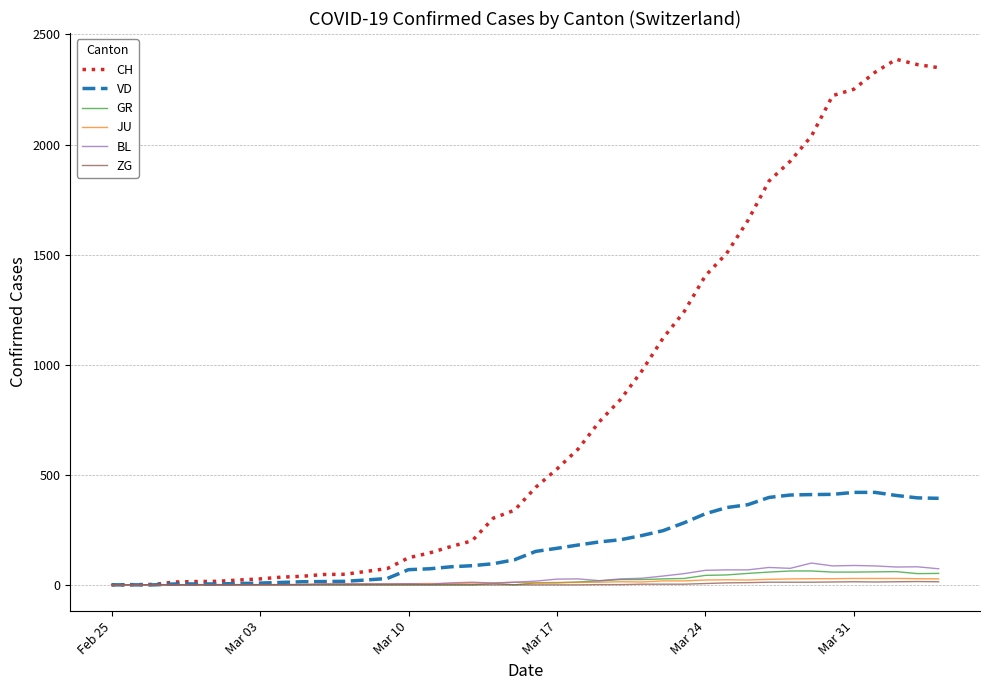

Which series has the widest spread of values?

CH